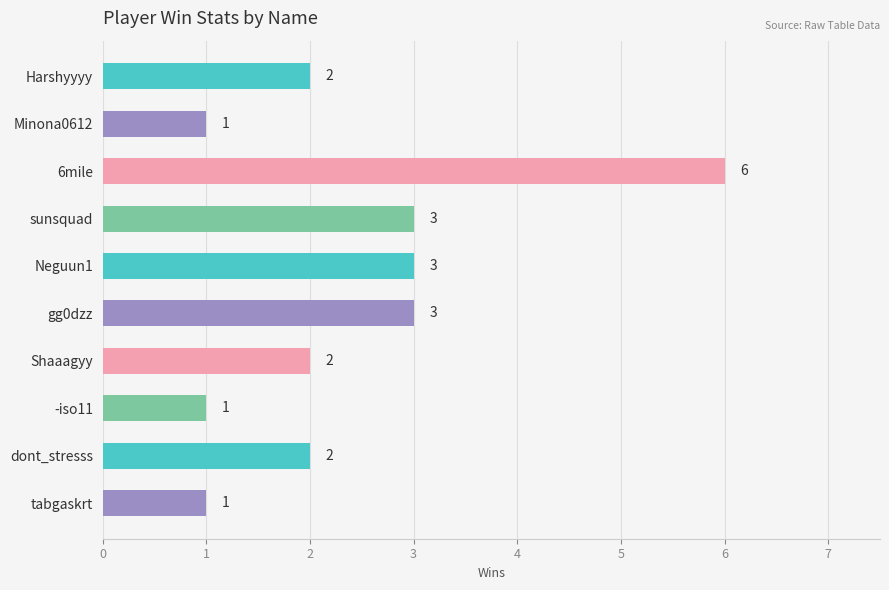

What is the difference between the maximum and second lowest values?

5